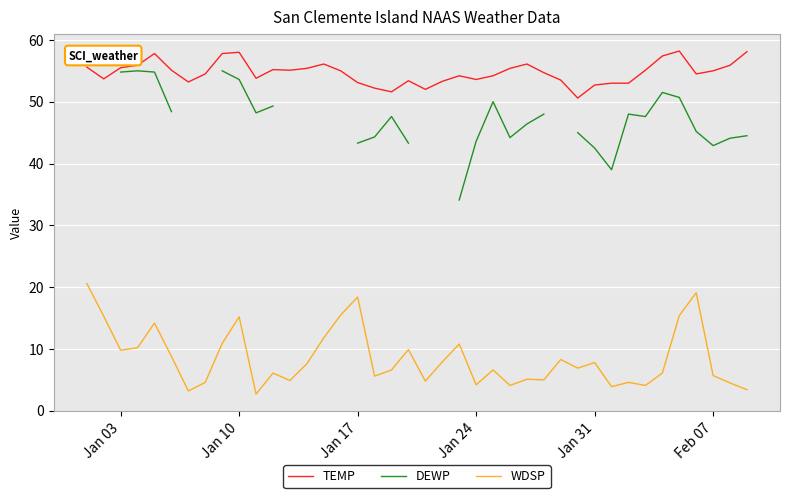

What is the difference between the maximum and minimum values in the WDSP series?

17.9